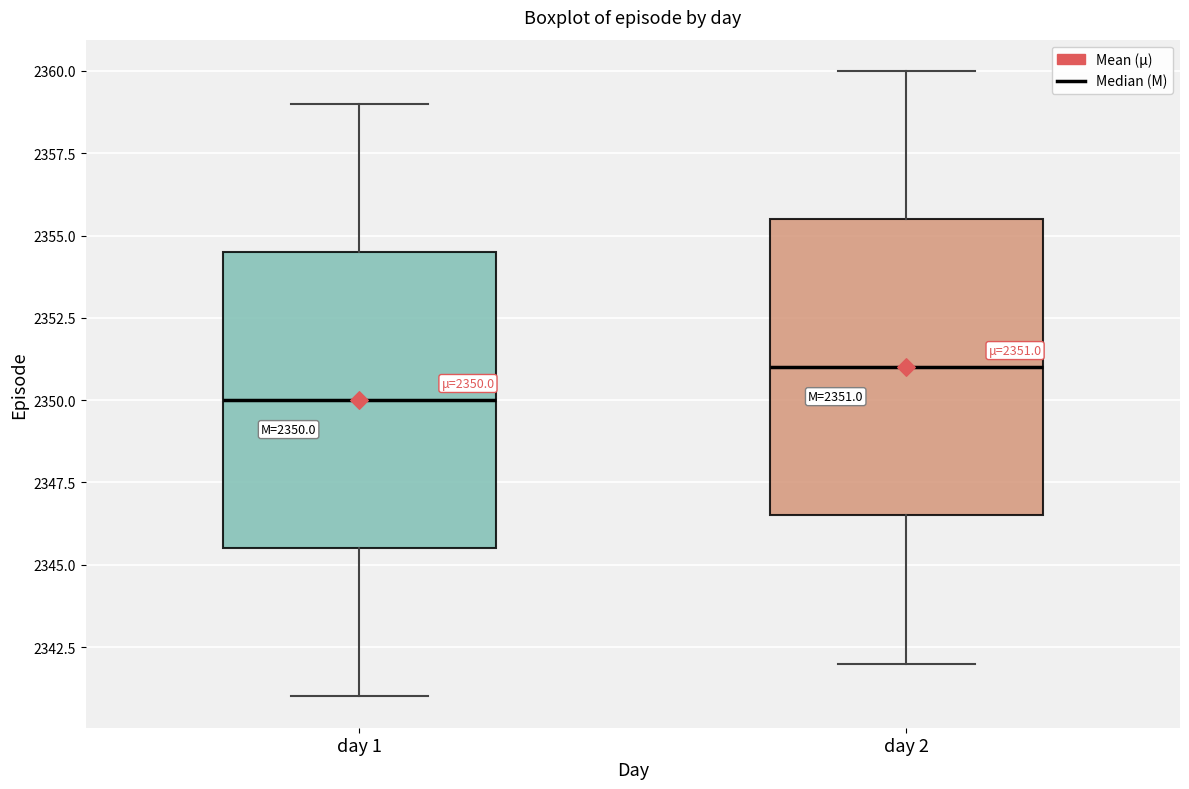

Which box's median line is the lowest?

day 1